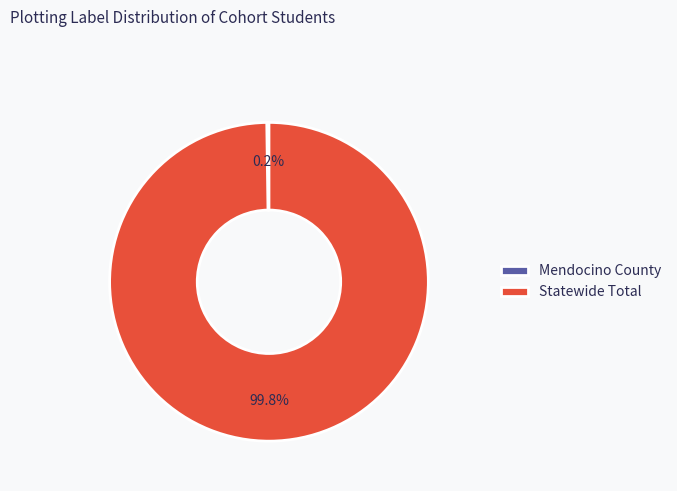

How much of the chart is everything except Statewide Total?

0.2%